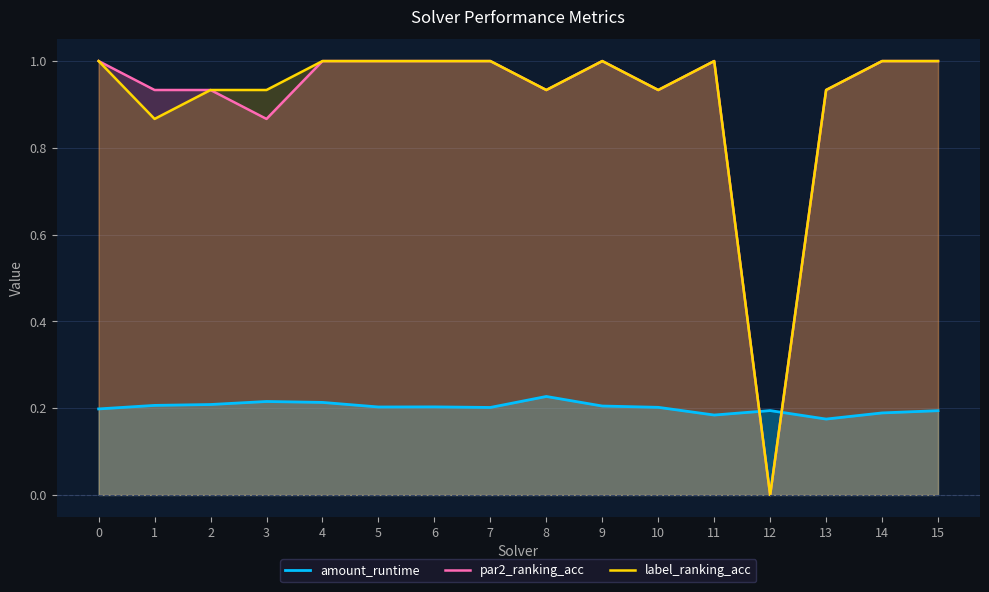

What is the sum of the label_ranking_acc values at 3 and 12?

0.9